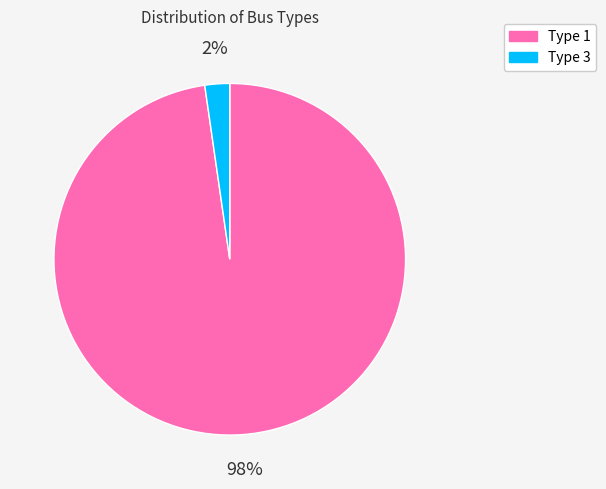

Rank the categories by value from lowest to highest.

Type 3, Type 1